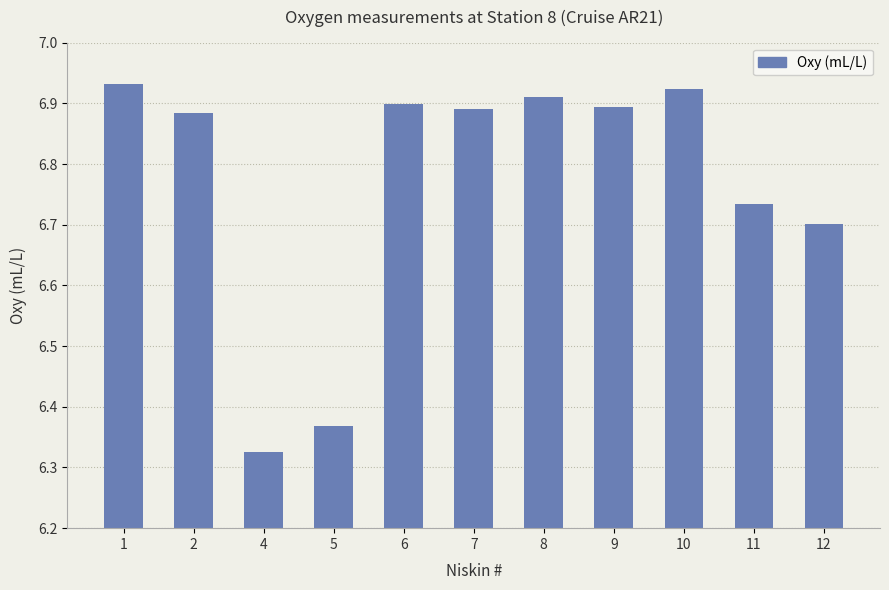

The value at 4 is 3.3. True or false?

False